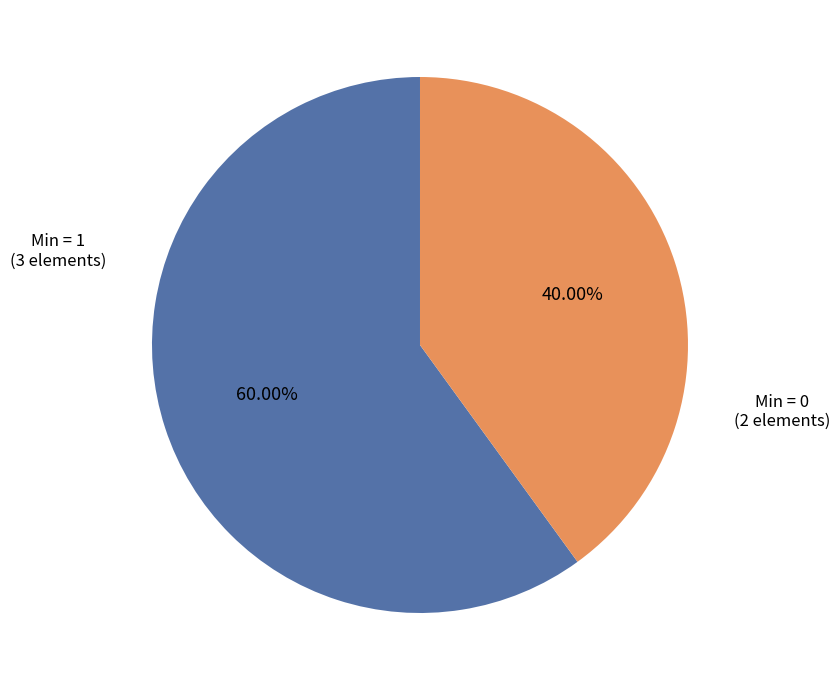

Count the number of slices in the pie.

2